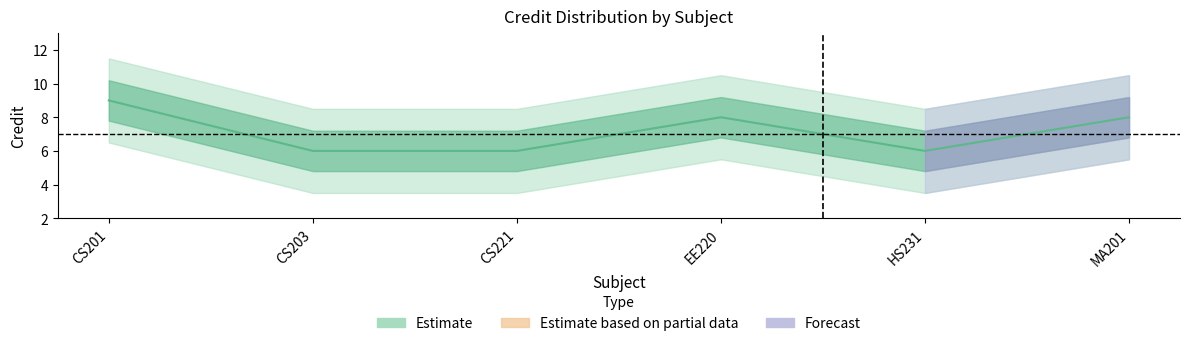

What is the ratio of the value at MA201 to the value at CS221?

1.3